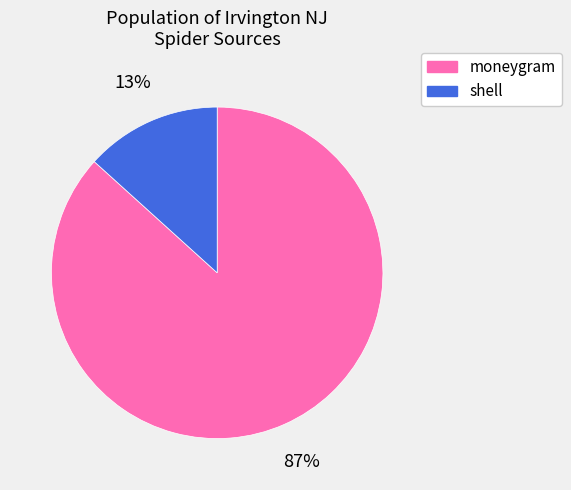

Is there any slice that represents more than half of the pie?

Yes